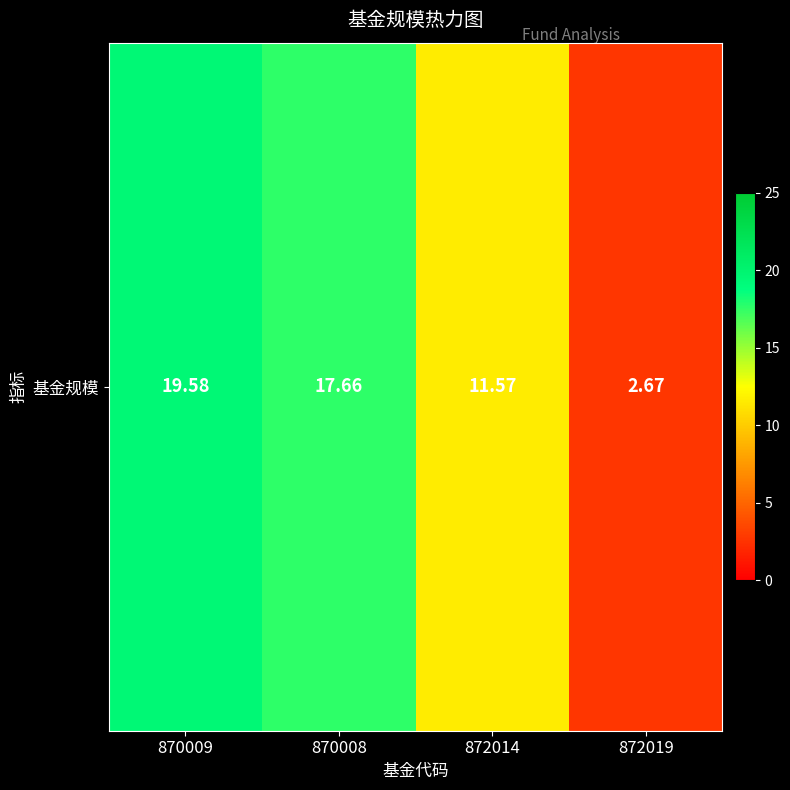

True or false: the data shows 9.1 at 870009.

False